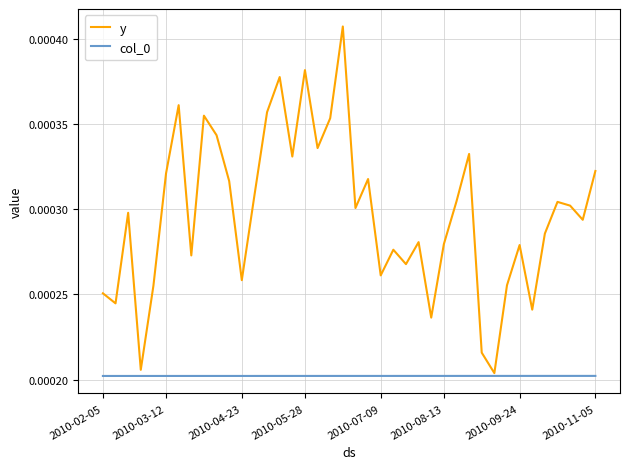

Which series has the largest total across all categories?

y